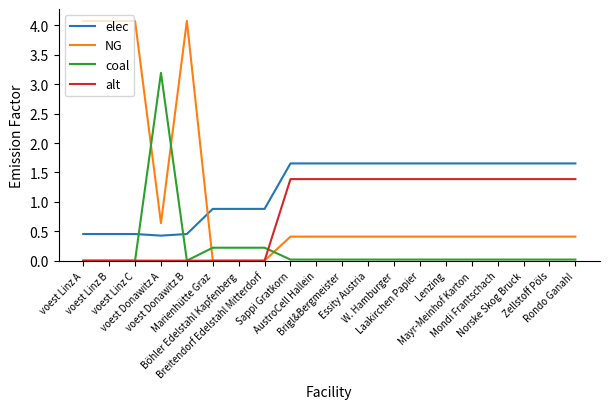

Rank the series by their maximum value, from lowest to highest.

alt, elec, coal, NG